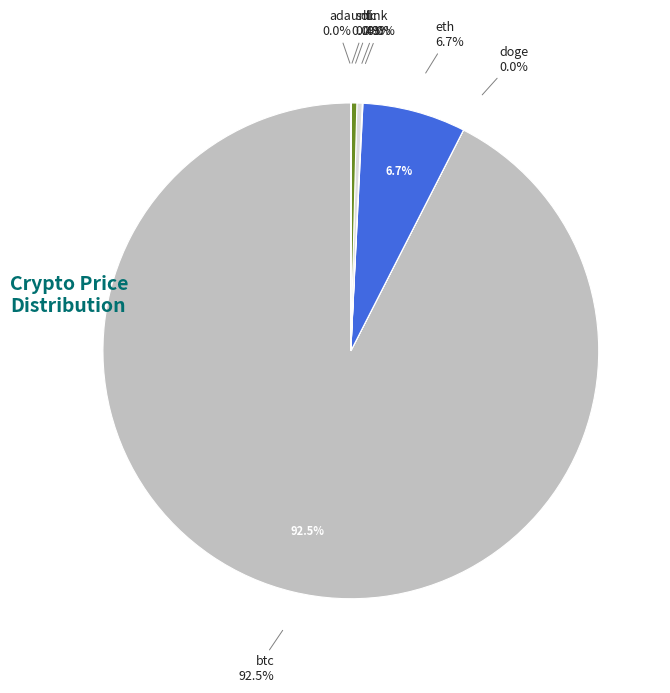

The uni slice represents 0% of the pie. True or false?

True